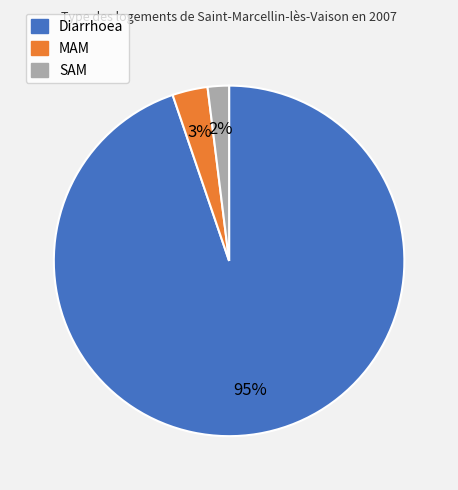

Which category has the biggest portion of the pie?

Diarrhoea